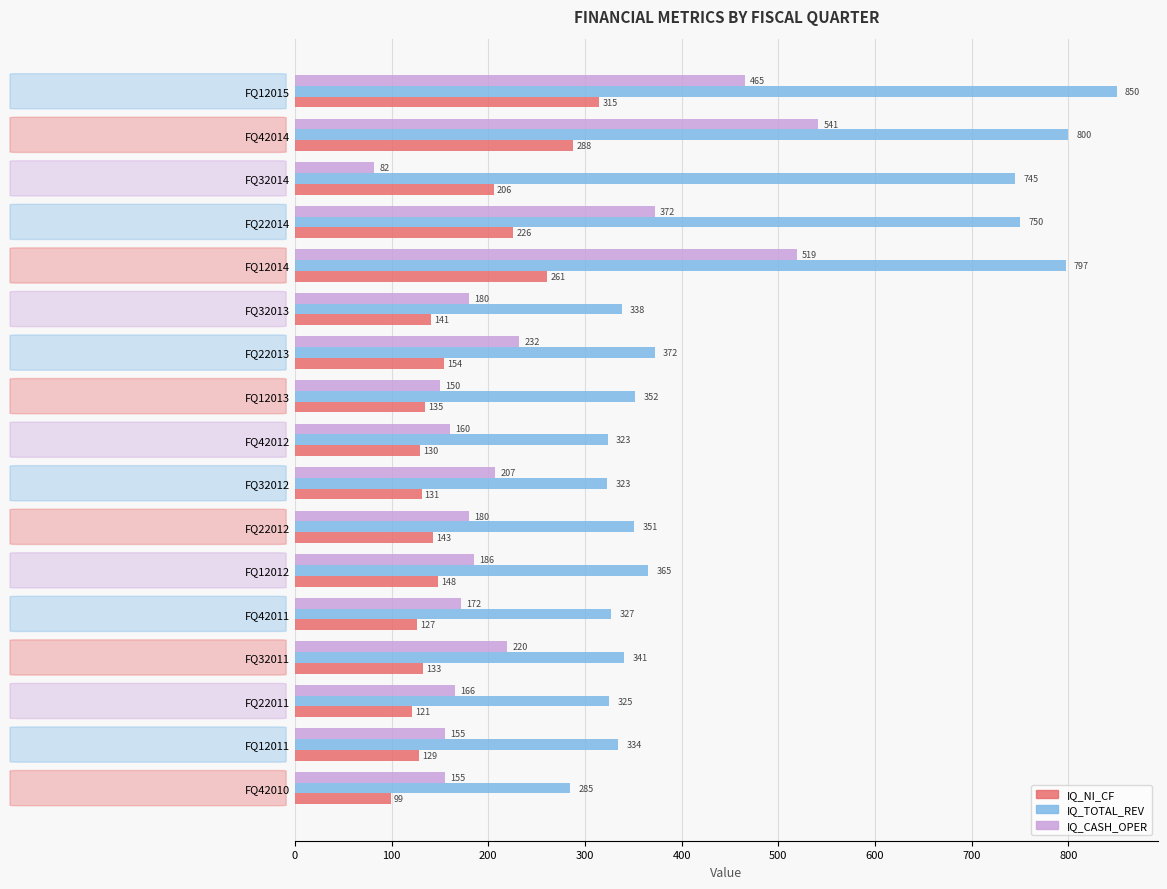

What is the maximum value shown in the chart?

850.0